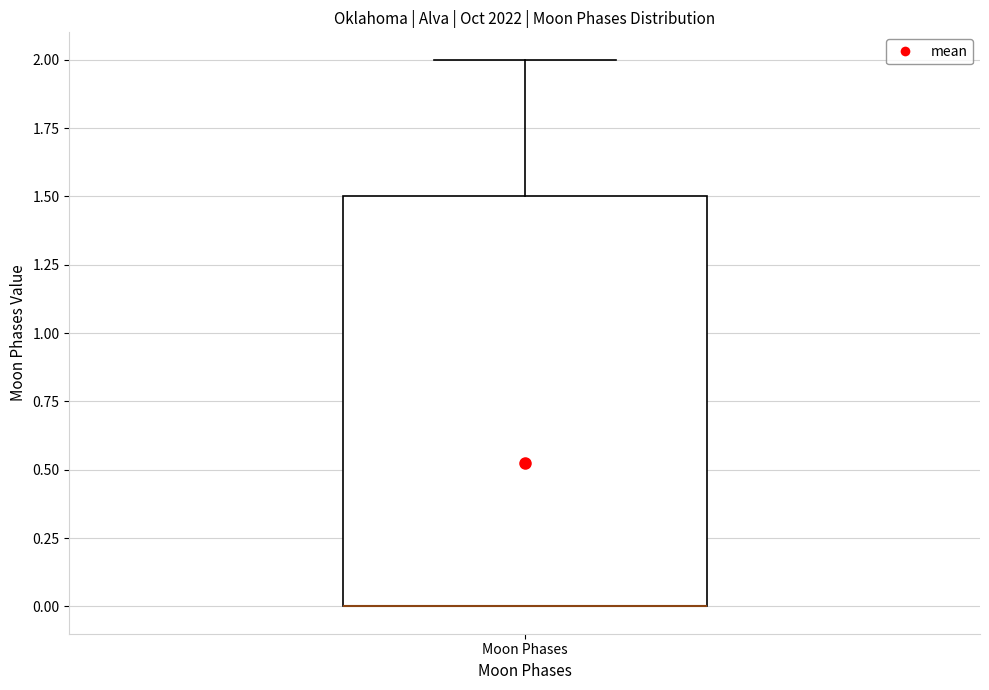

Where is the lower edge of the box for Moon Phases on the y-axis? The values are not printed on the chart, so give them approximately, as read against the axis.

0.0